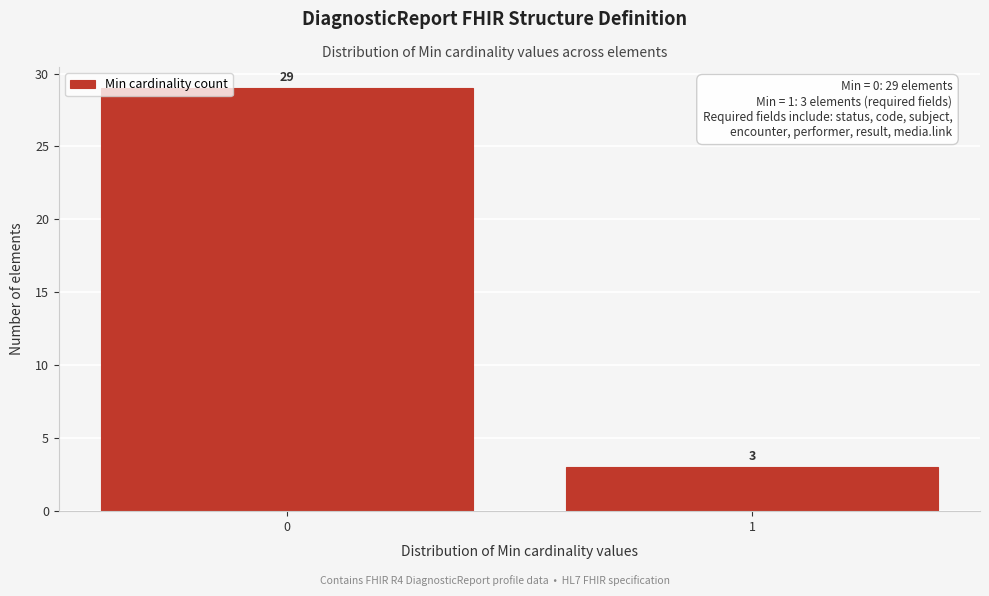

Reading right to left, transcribe all the data shown in this chart.

1=3	0=29